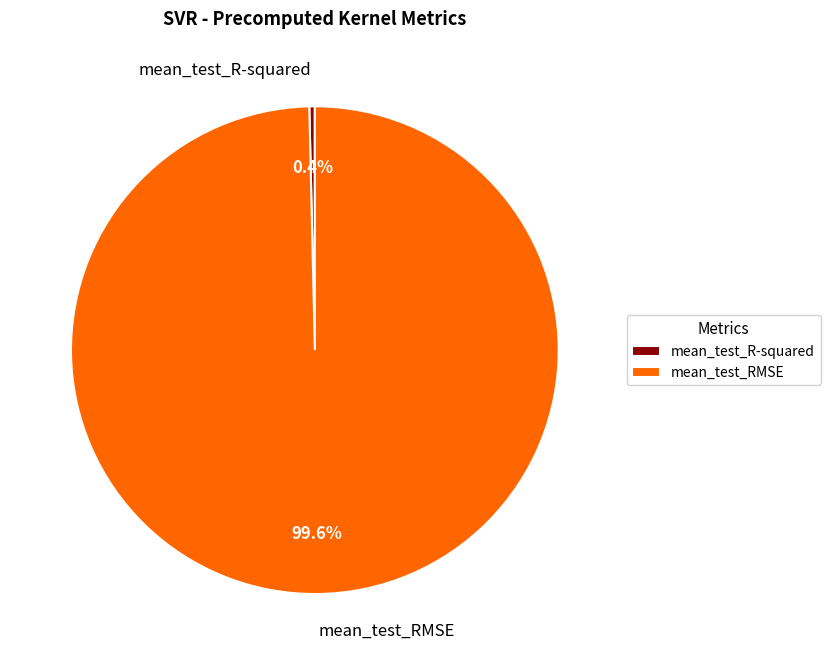

Which has a higher value, mean_test_R-squared or mean_test_RMSE?

mean_test_RMSE